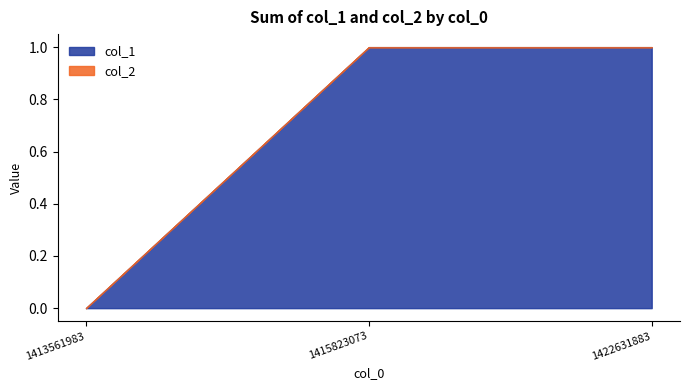

The value at 1422631883 is 0. True or false?

False